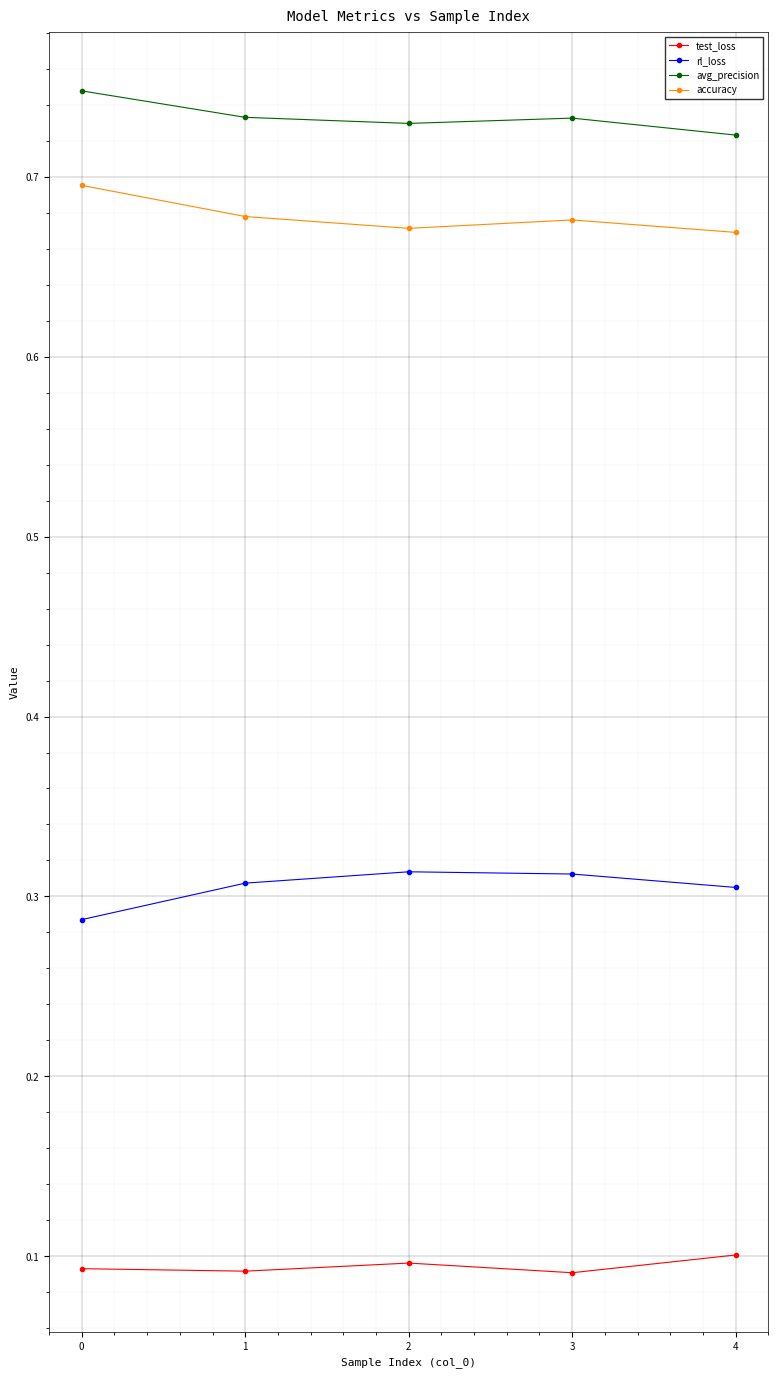

Count the number of categories in the chart.

5